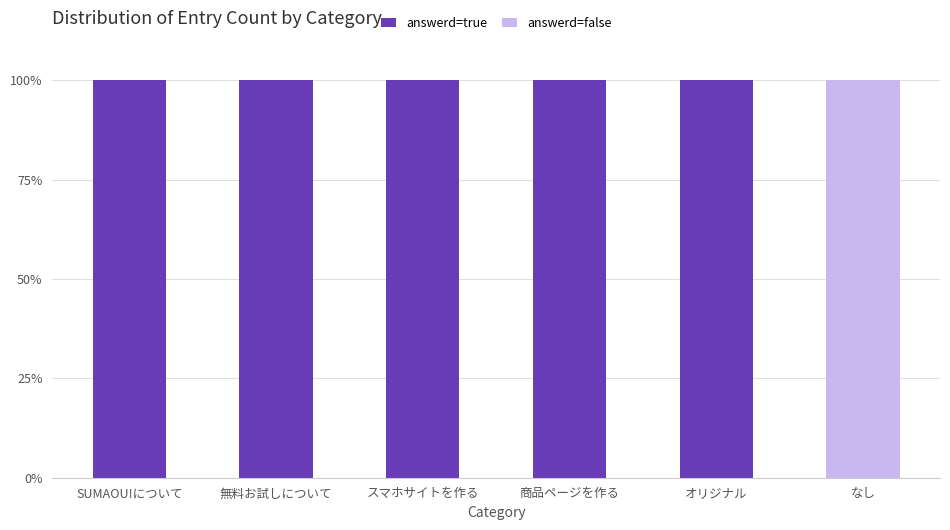

Reading left to right, what are the values for answerd=true?

SUMAOU!について=100	無料お試しについて=100	スマホサイトを作る=100	商品ページを作る=100	オリジナル=100	なし=0